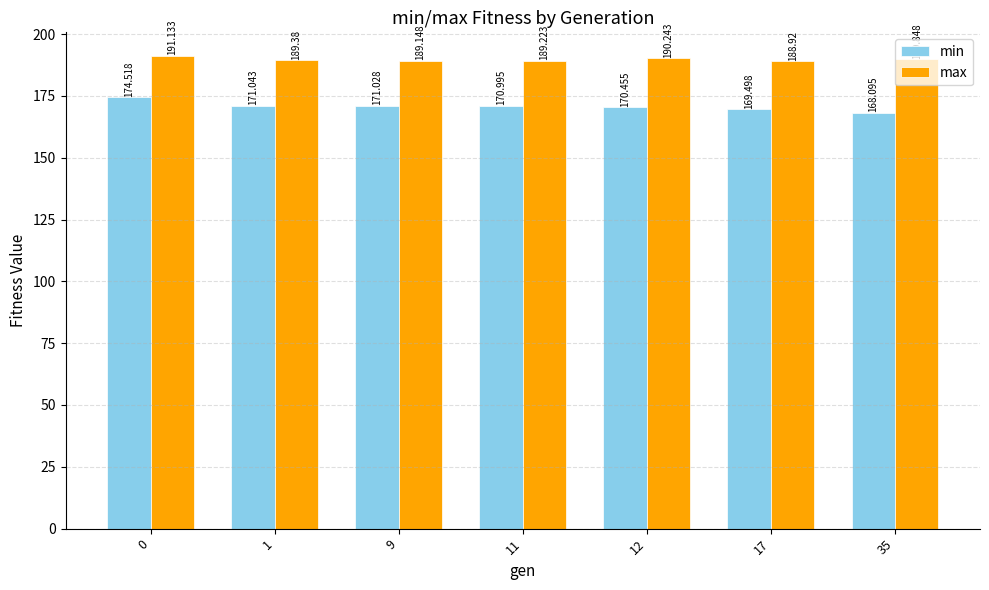

Does the chart contain any negative values?

No